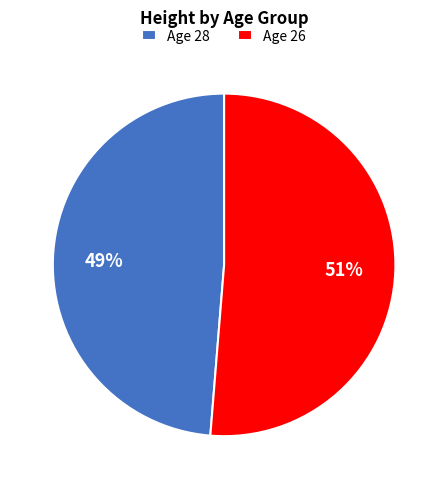

Count the number of slices in the pie.

2